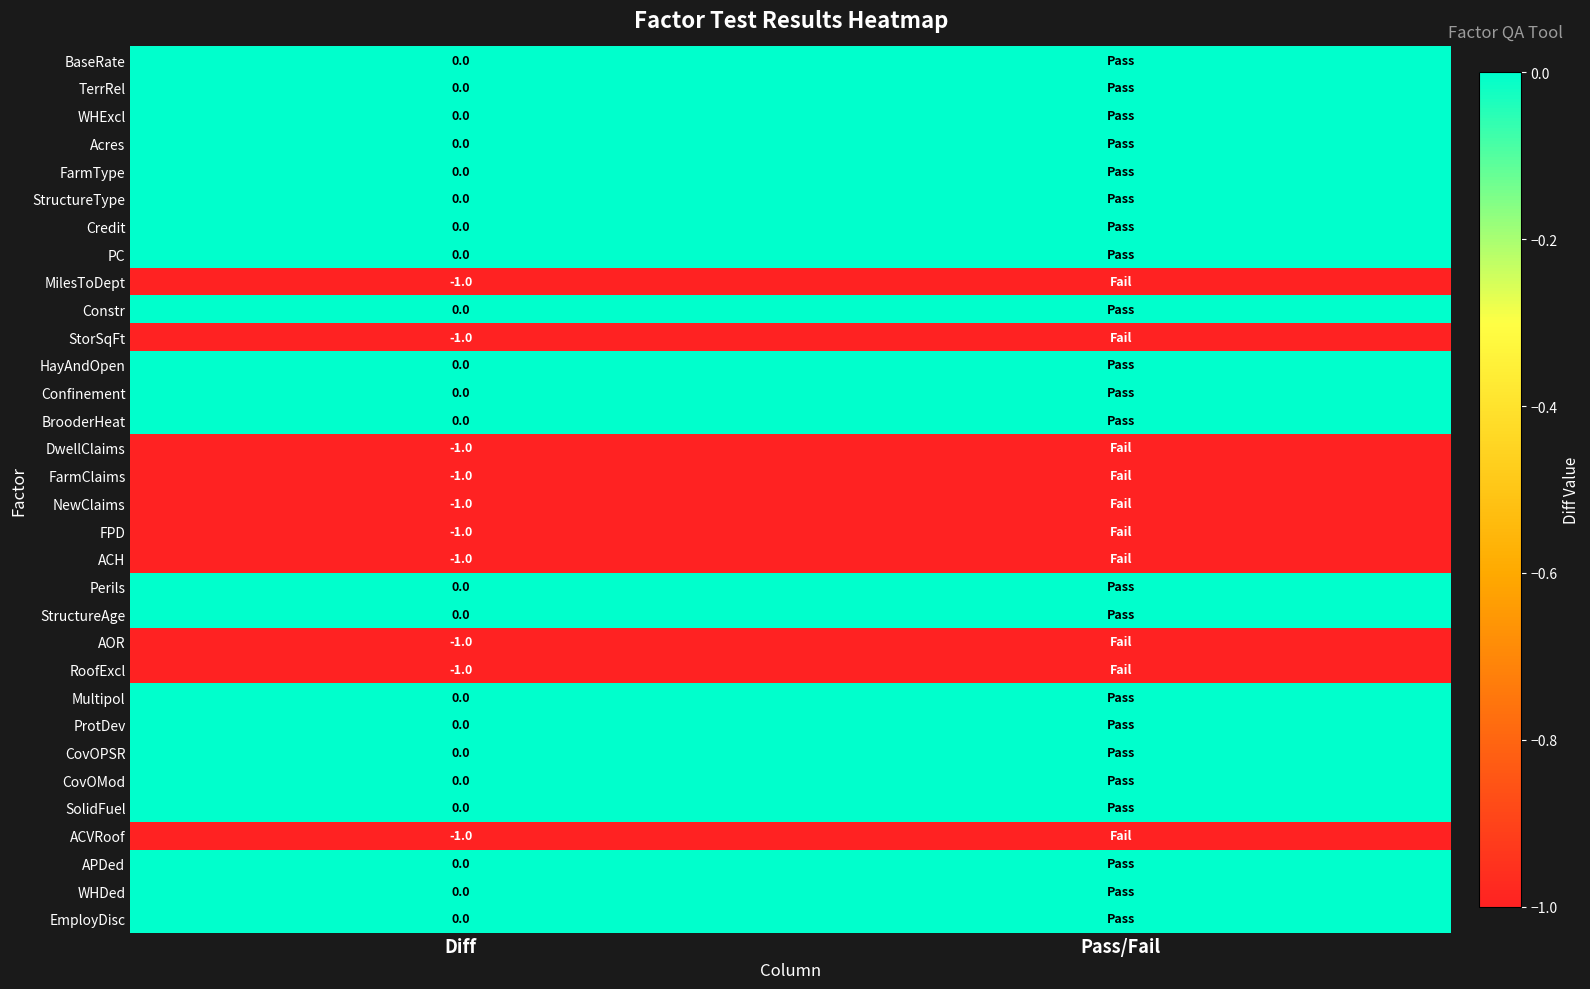

What is the total value across all series at Diff?

-10